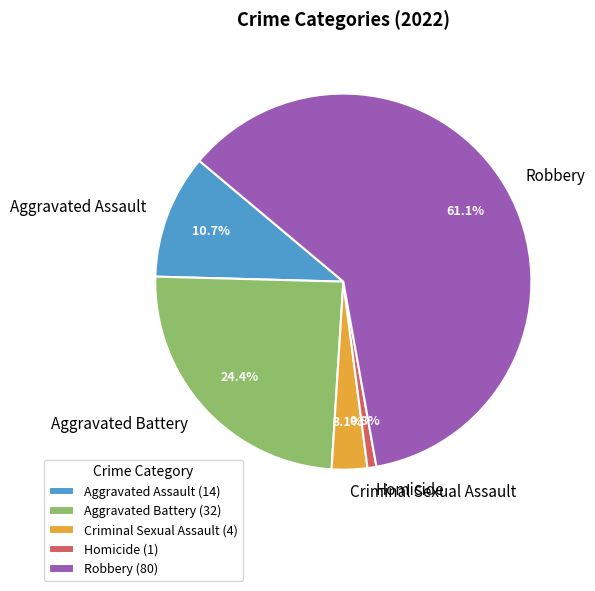

Is there any slice that represents more than half of the pie?

Yes